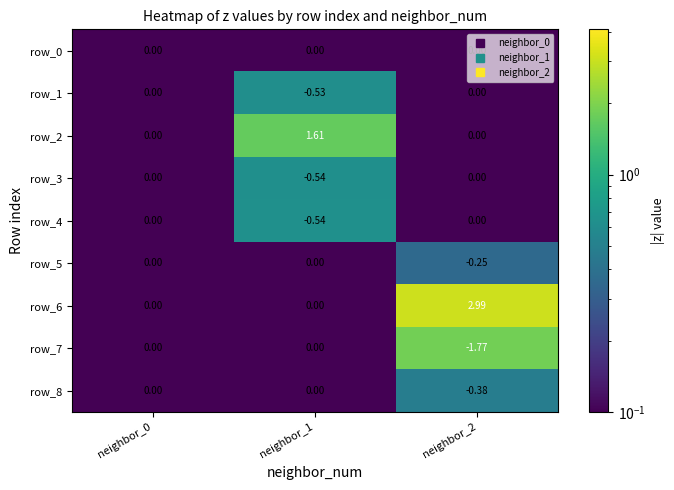

What is the total value across all series at neighbor_2?

0.6